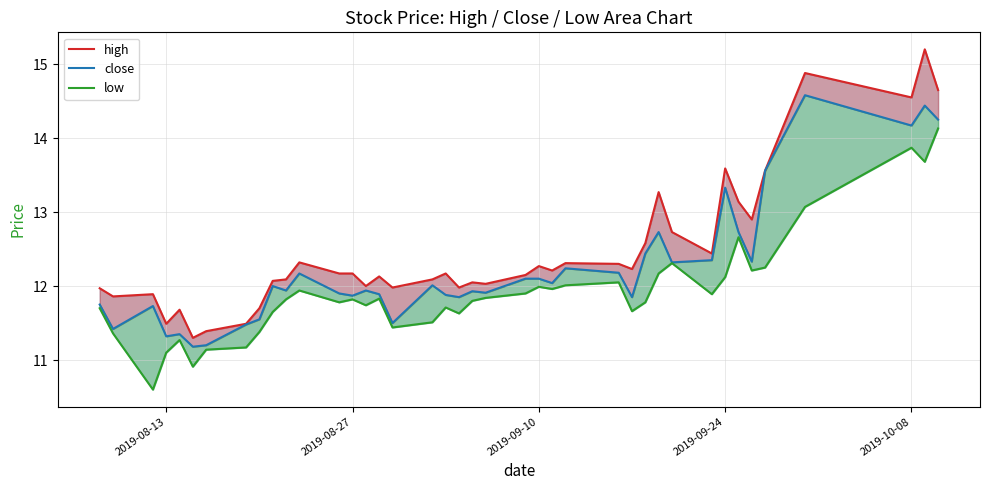

True or false: low and high cross at least once.

False